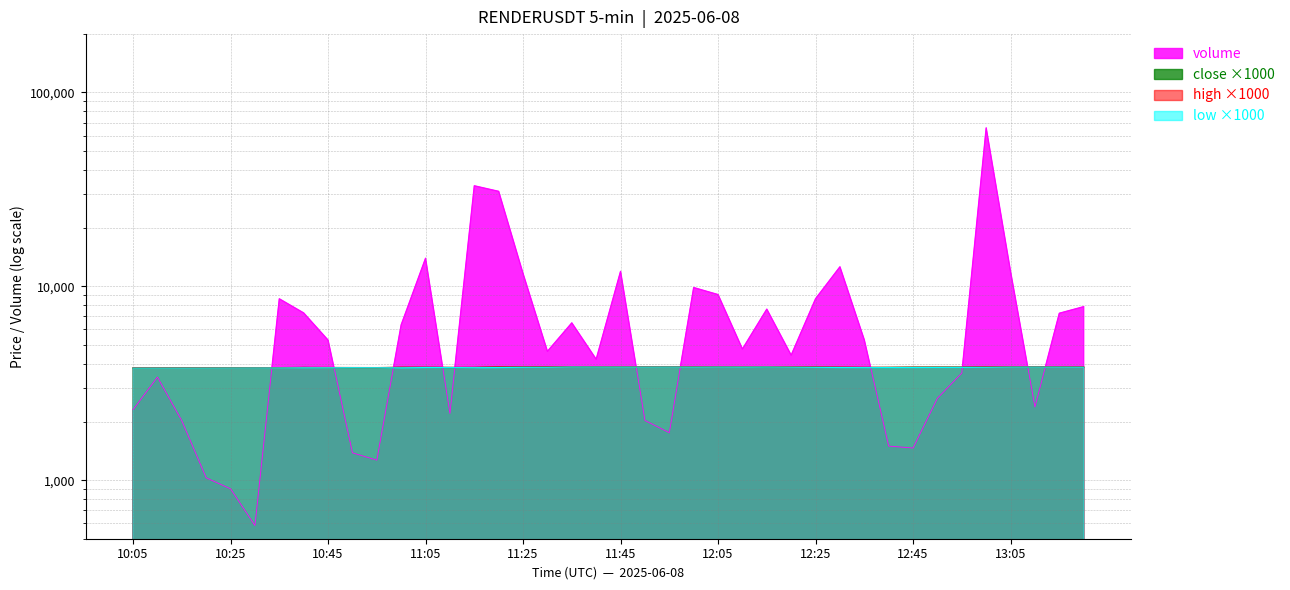

What is the highest value of the high series?

3856.0